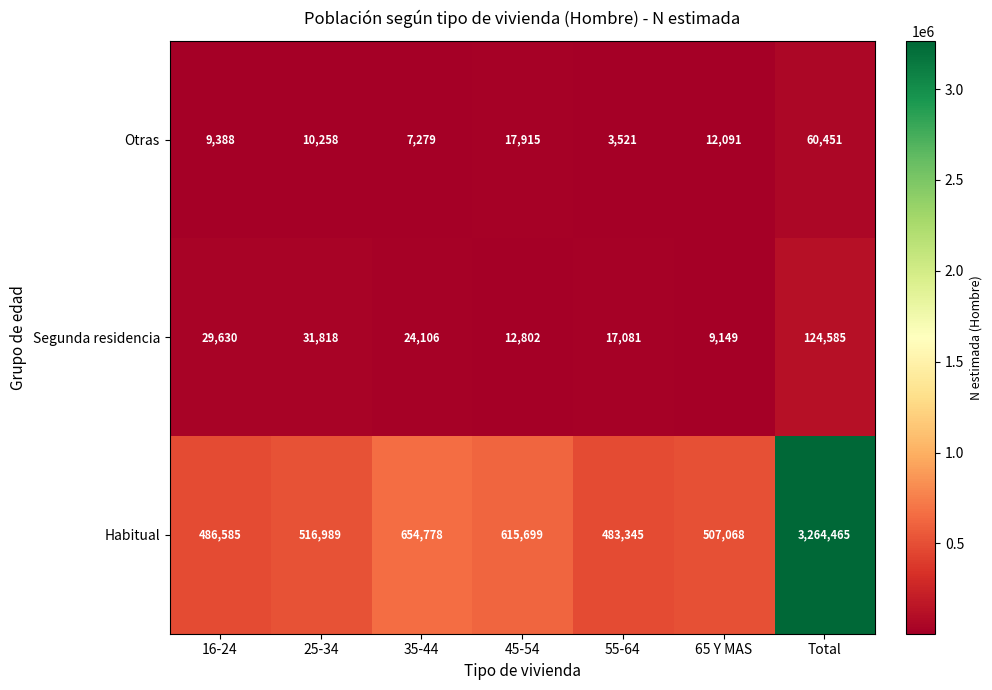

Reading right to left, list all the values displayed in this chart.

Otras: 60451	12091	3521	17915	7279	10258	9388
Segunda residencia: 124585	9149	17081	12802	24106	31818	29630
Habitual: 3264465	507068	483345	615699	654778	516989	486585